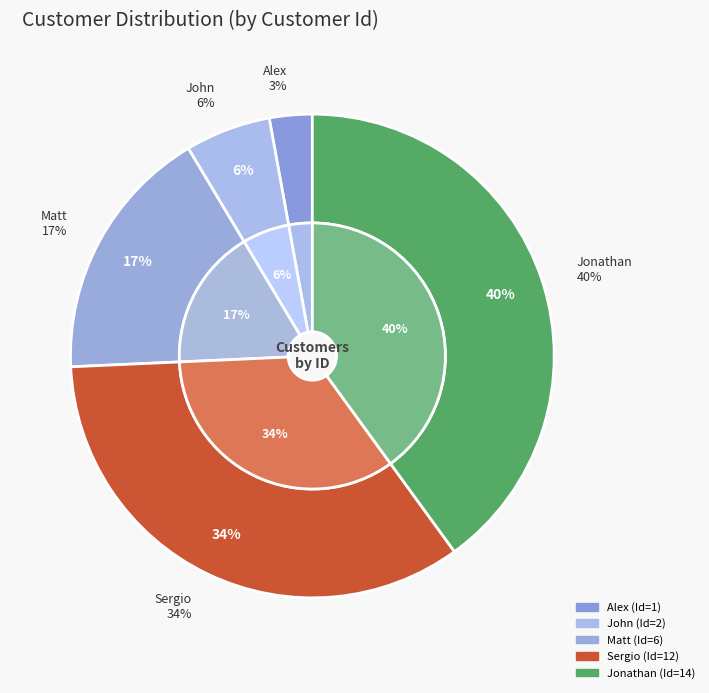

Is Alex the majority of the pie?

No